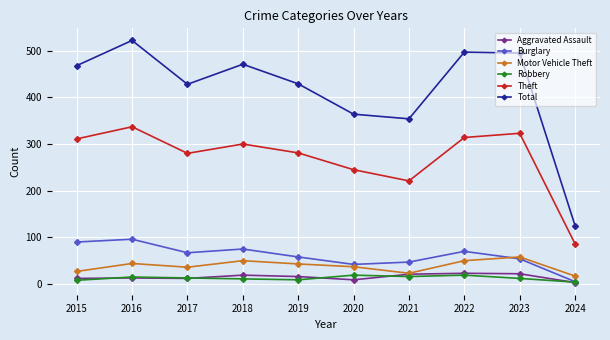

How many distinct data groups are displayed?

6